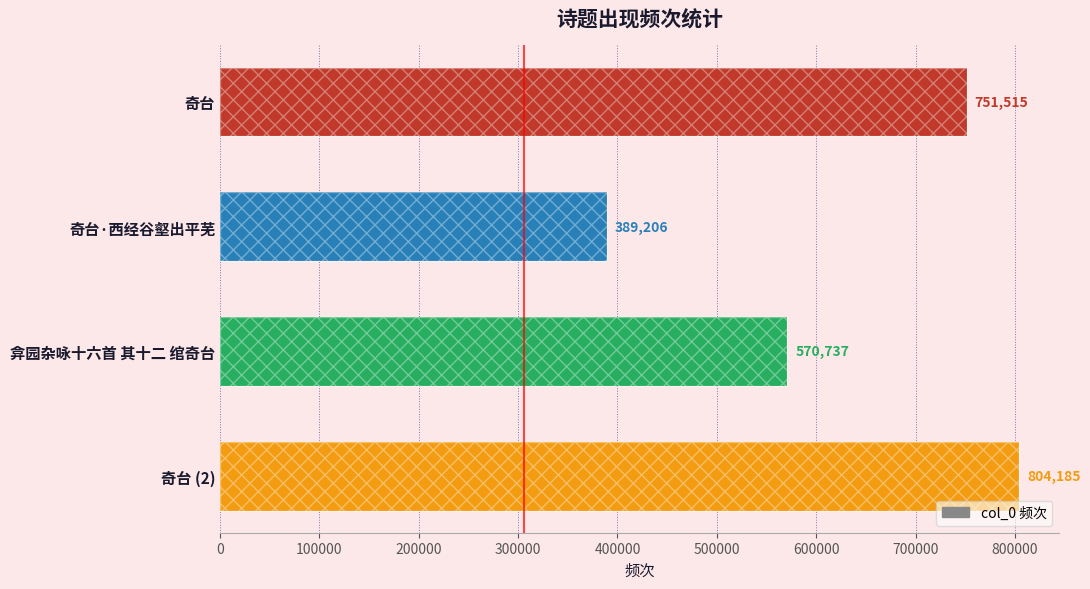

What is the difference between the maximum and minimum values?

414979